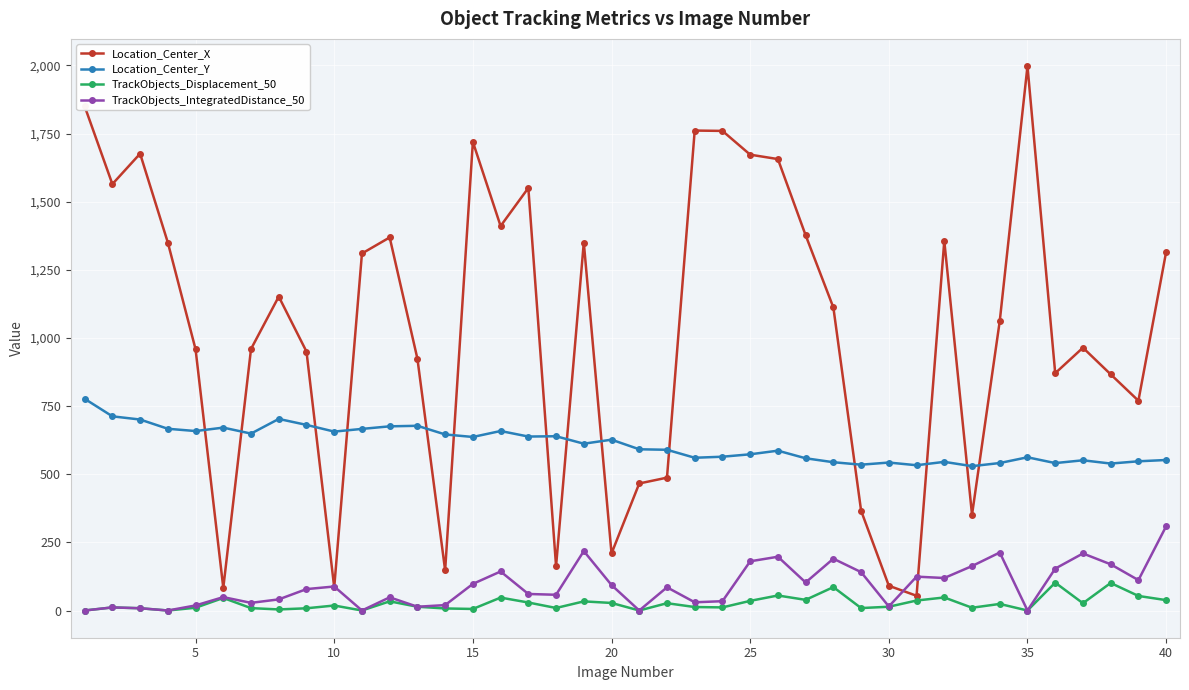

What is the lowest value of the Location_Center_Y series?

529.6